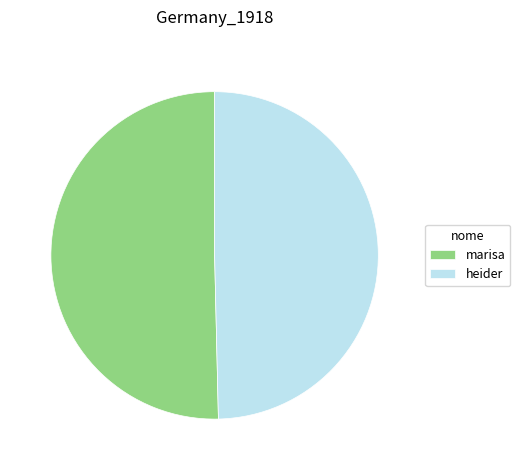

What is the largest slice in the pie chart?

marisa